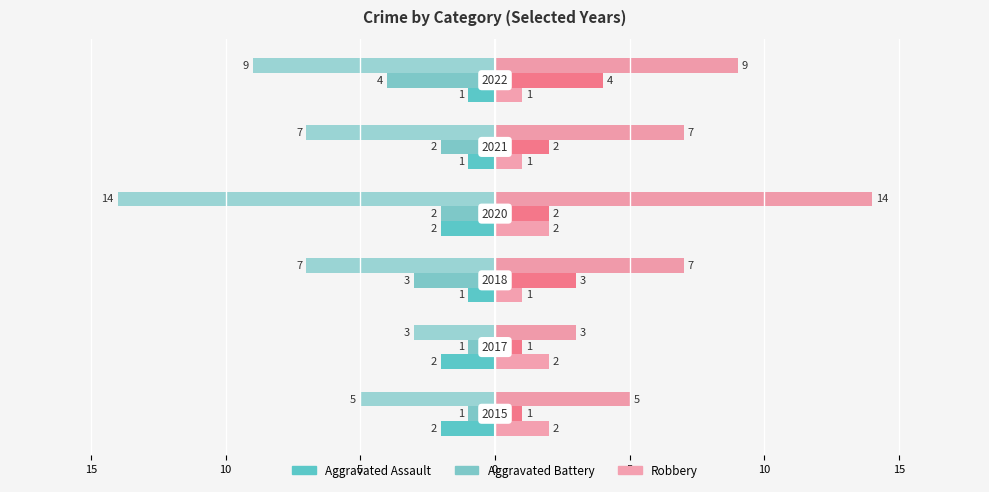

What is the greatest value displayed?

14